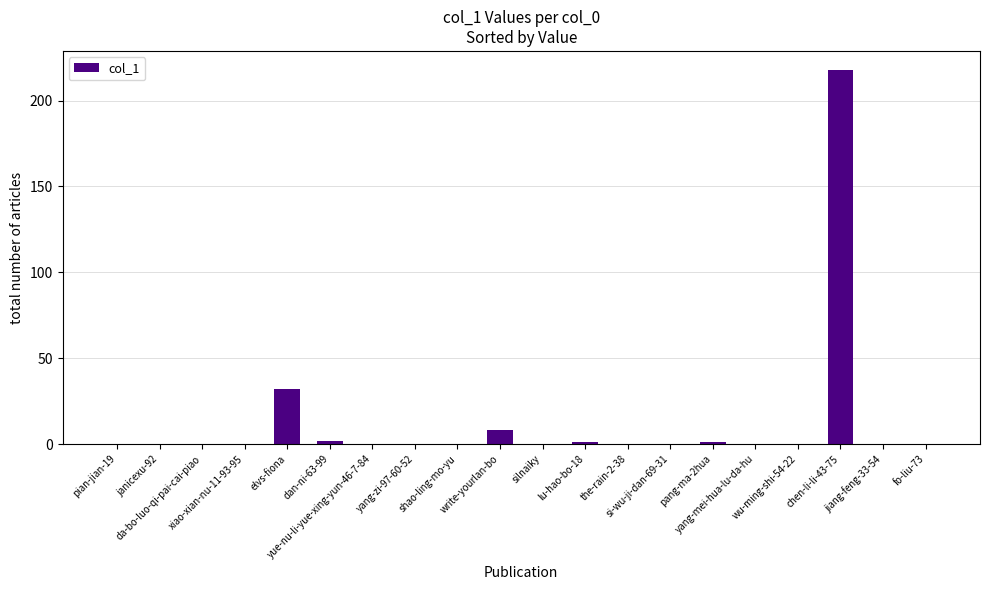

What is the greatest value displayed?

218